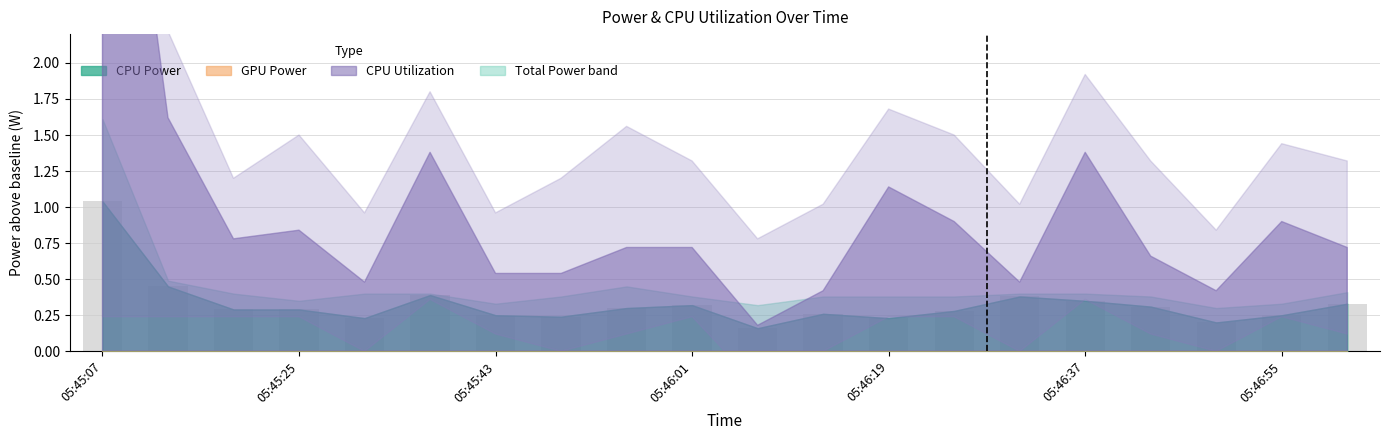

What is the sum of all values?

6.6